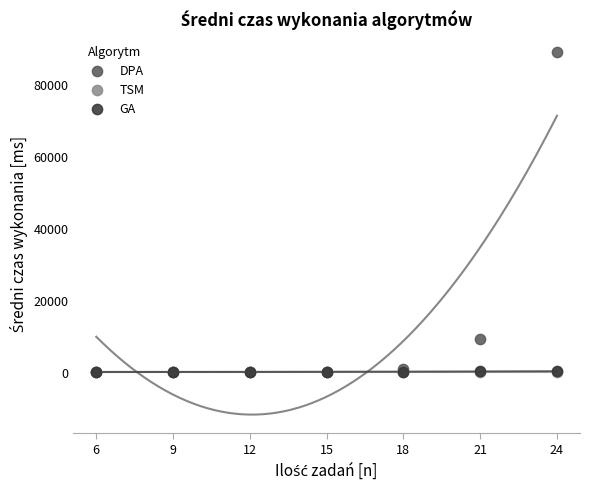

What are all the series names shown in the legend?

DPA, TSM, GA